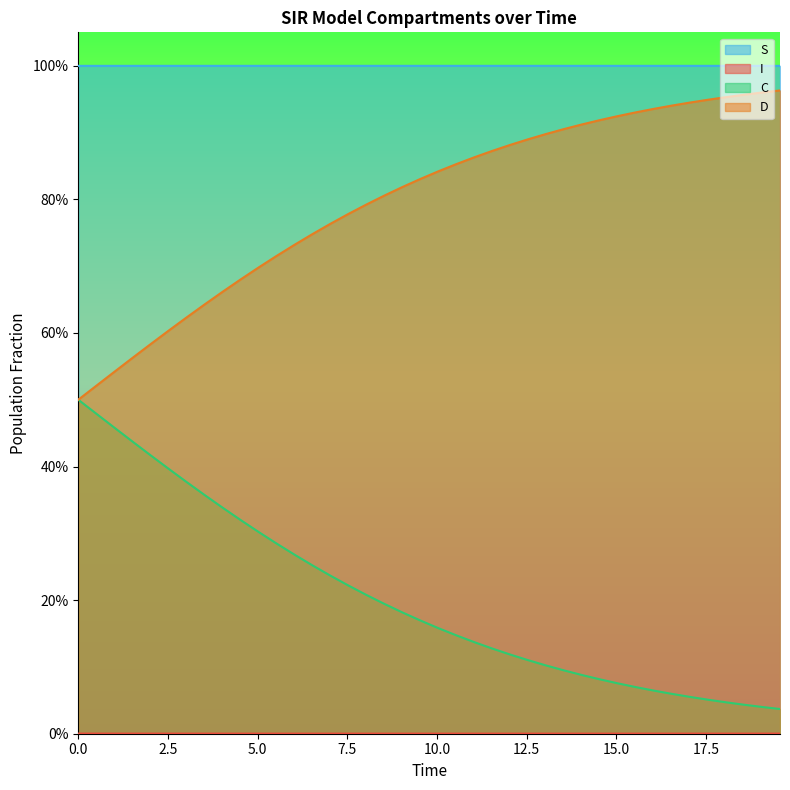

What are all the series names shown in the legend?

S, I, C, D